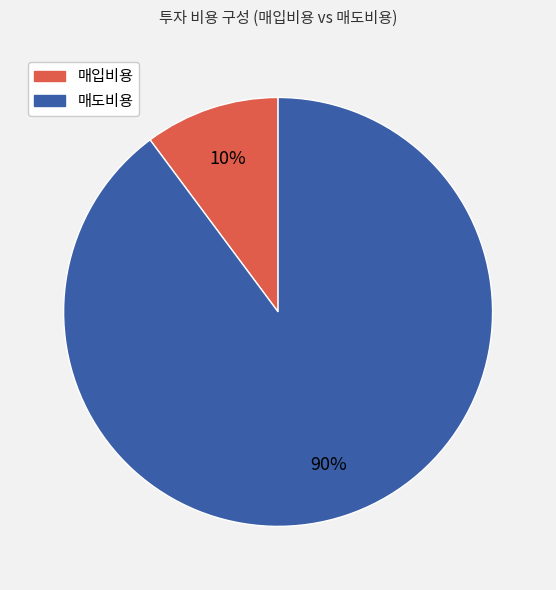

To the nearest percent, what is the average slice percentage?

50%